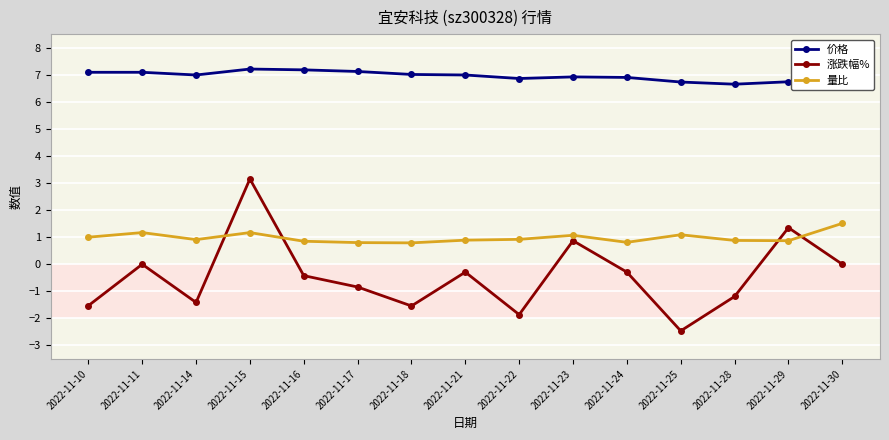

What is the minimum value for 价格?

6.7